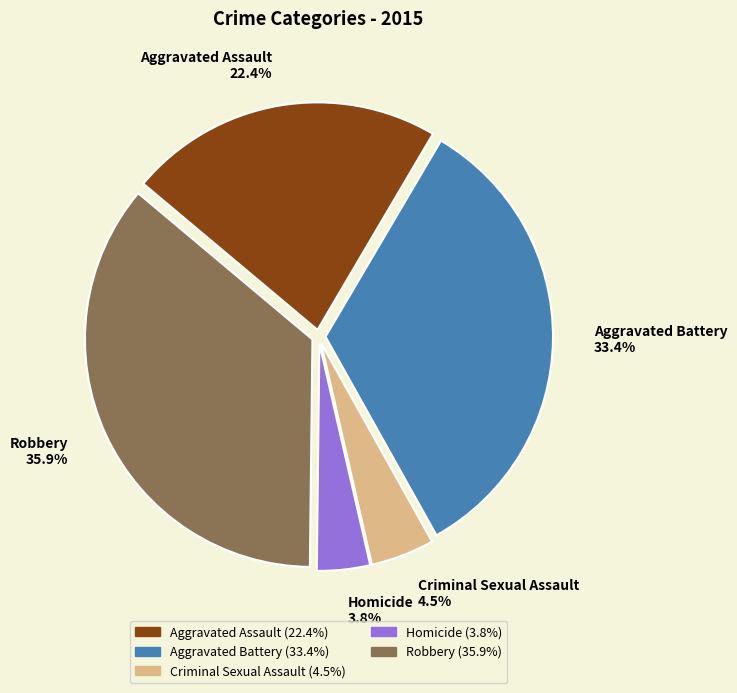

To the nearest percent, what percentage of the pie is Homicide?

4%